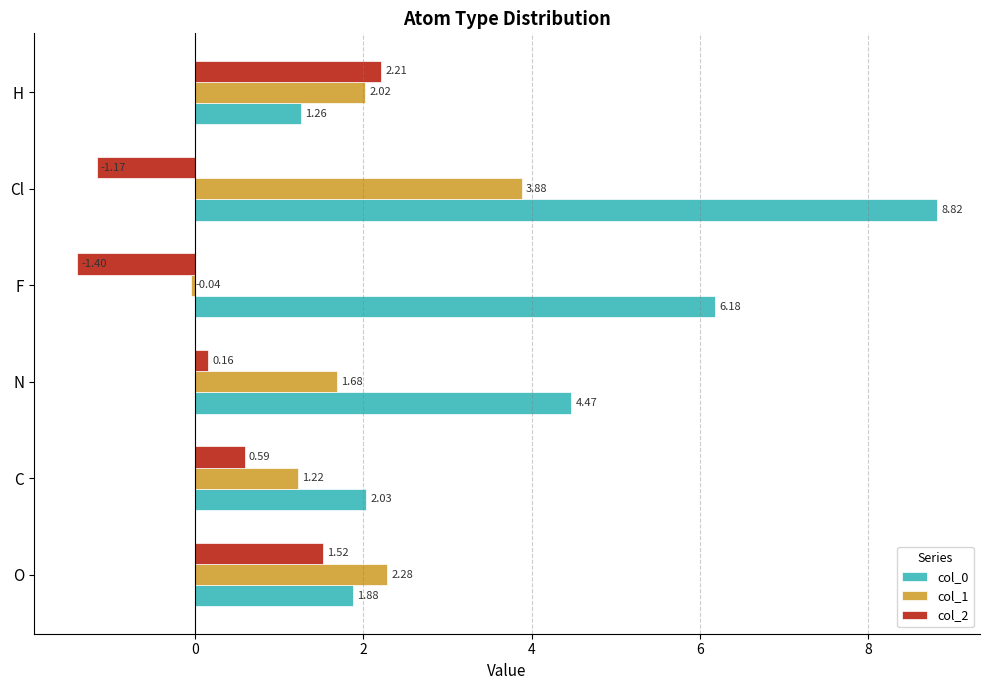

Where is col_1 nearest to the value 1?

C